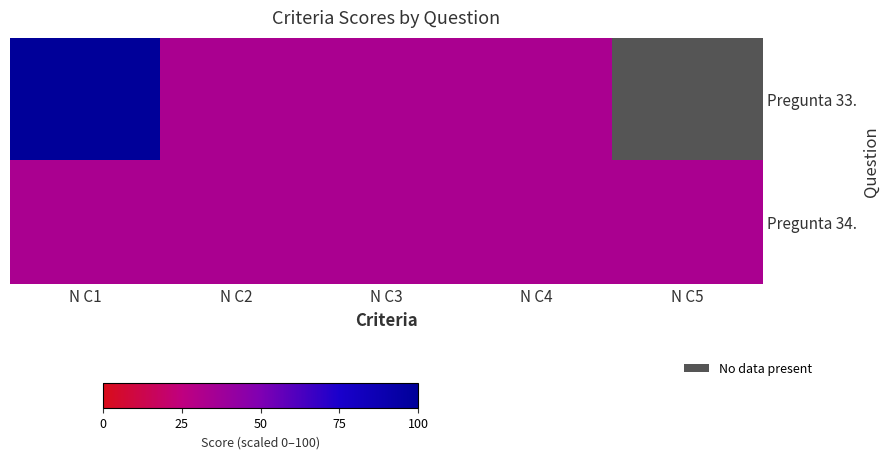

At which category is the sum across all series the highest?

N C1